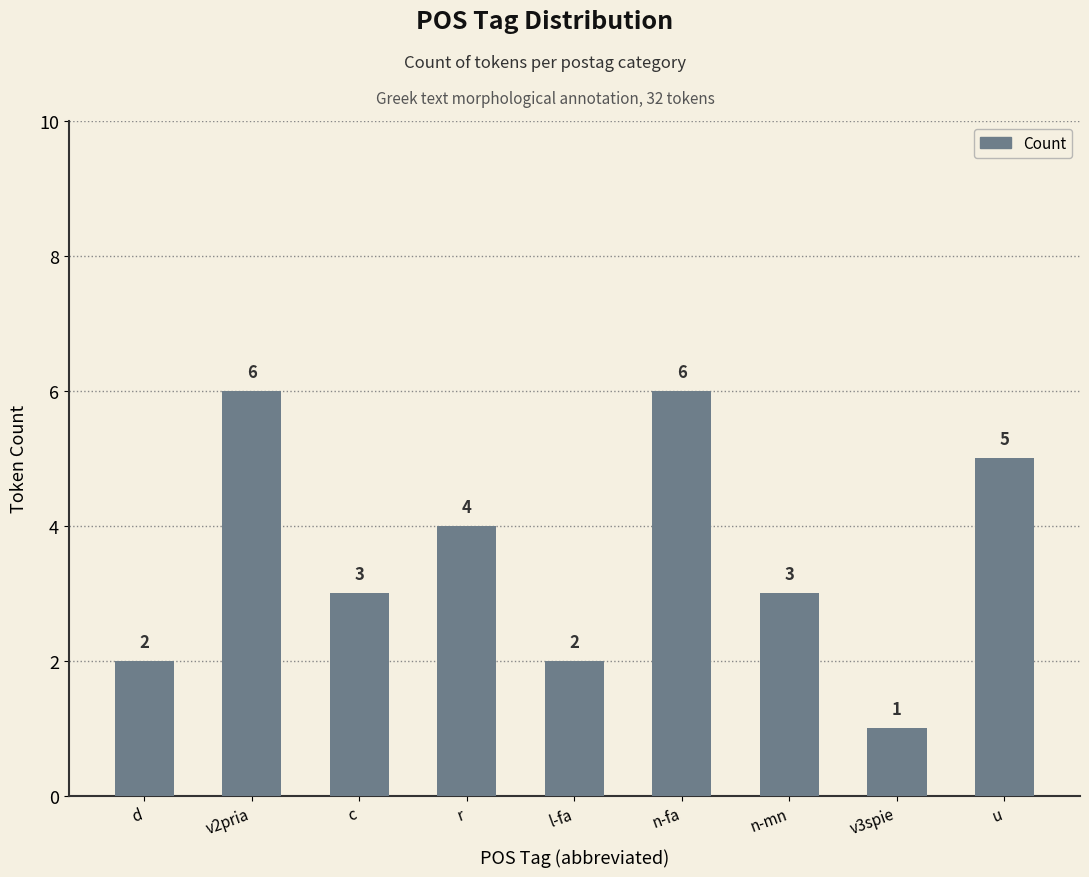

Count the number of data series in this chart.

1